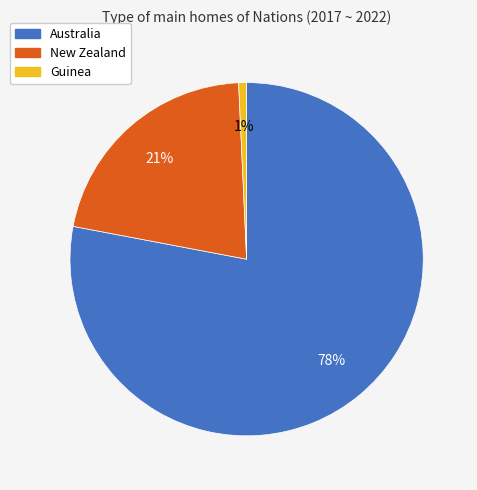

Between Guinea and Australia, which is larger?

Australia